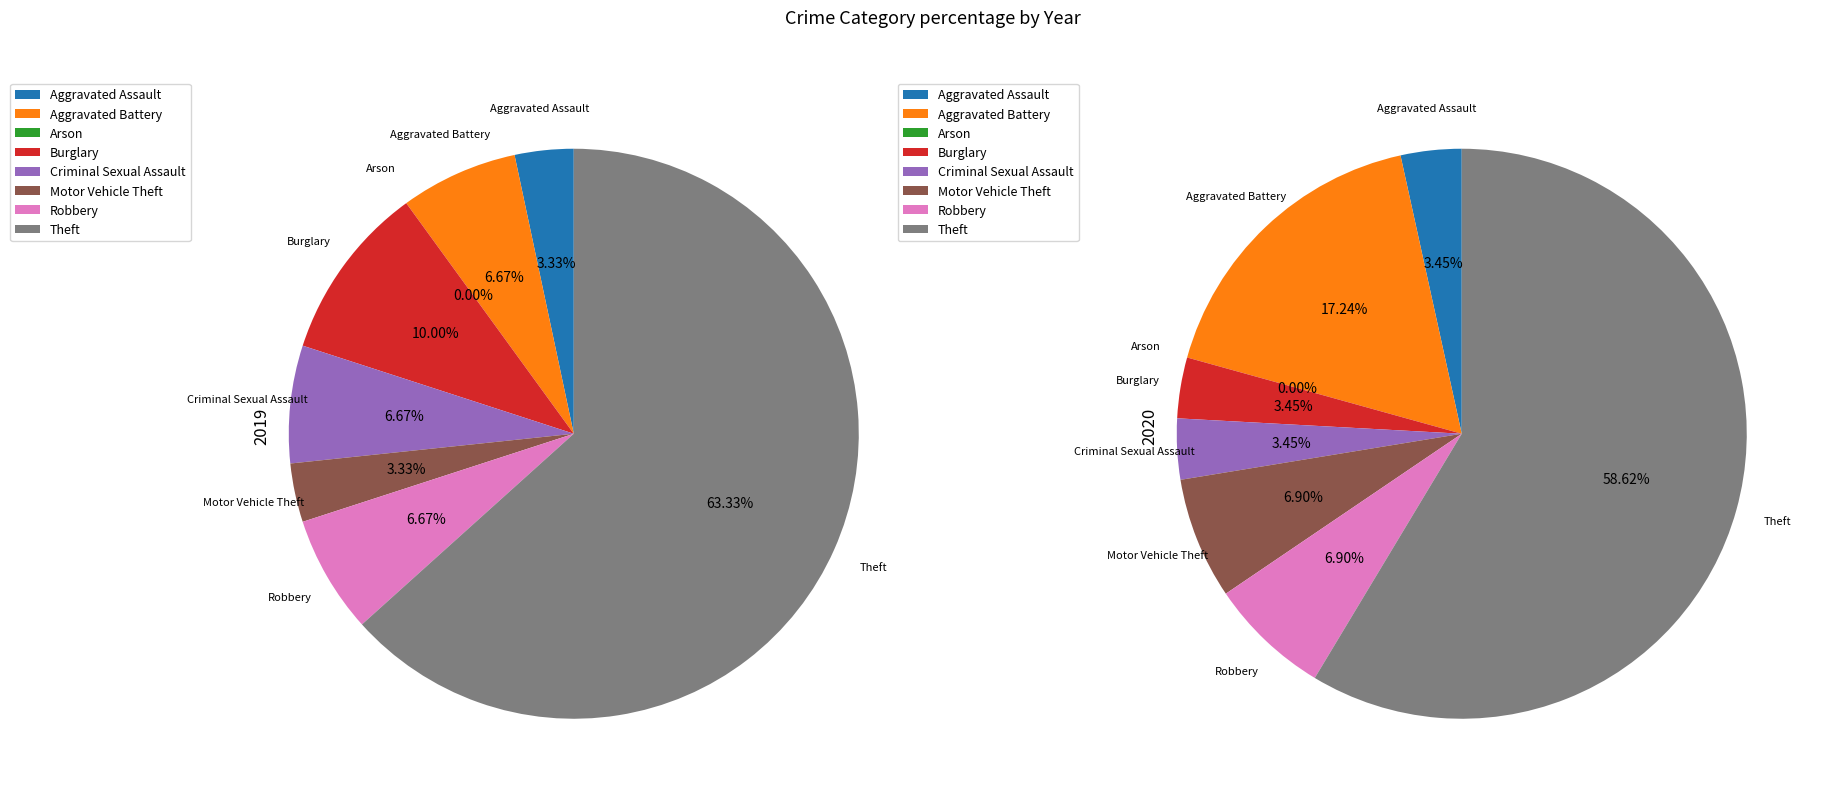

True or false: 6 accounts for 7% of the total.

True